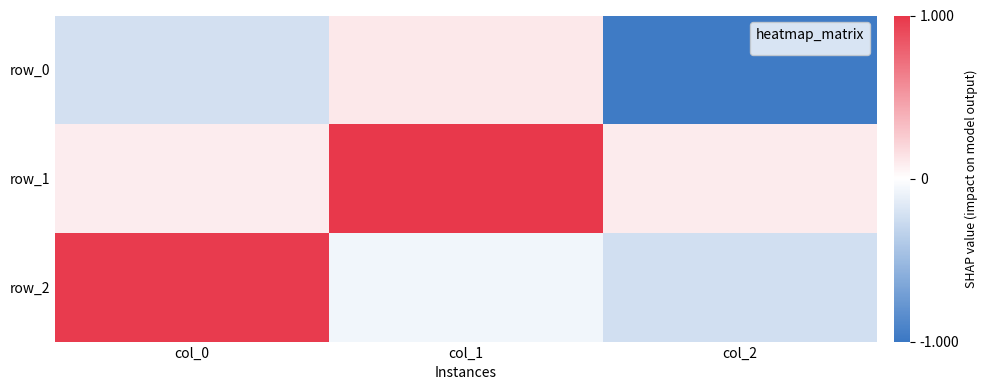

Which series has the largest total across all categories?

row_1